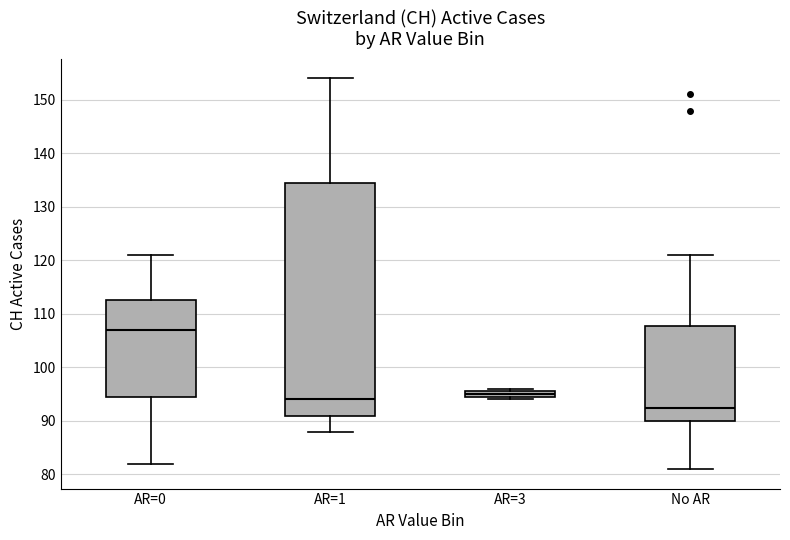

Which box has the lowest median line?

No AR